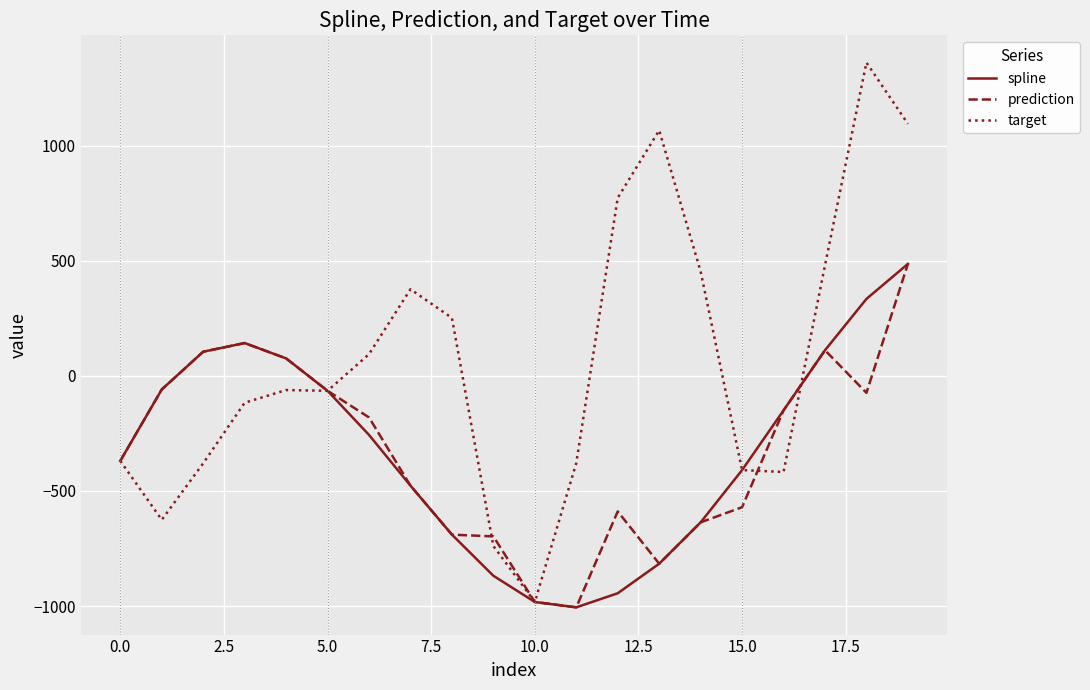

Which series has the largest total across all categories?

target